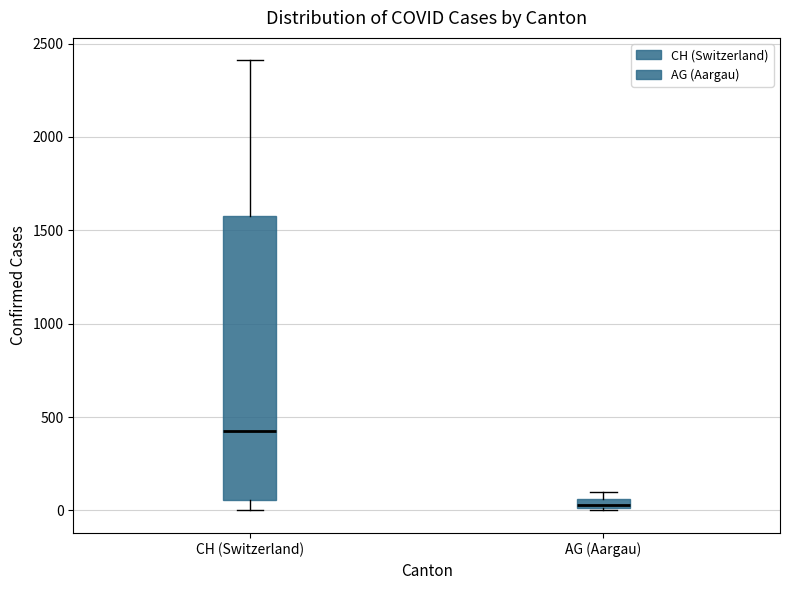

Where is the upper edge of the box for CH (Switzerland) on the y-axis? The values are not printed on the chart, so give them approximately, as read against the axis.

1600